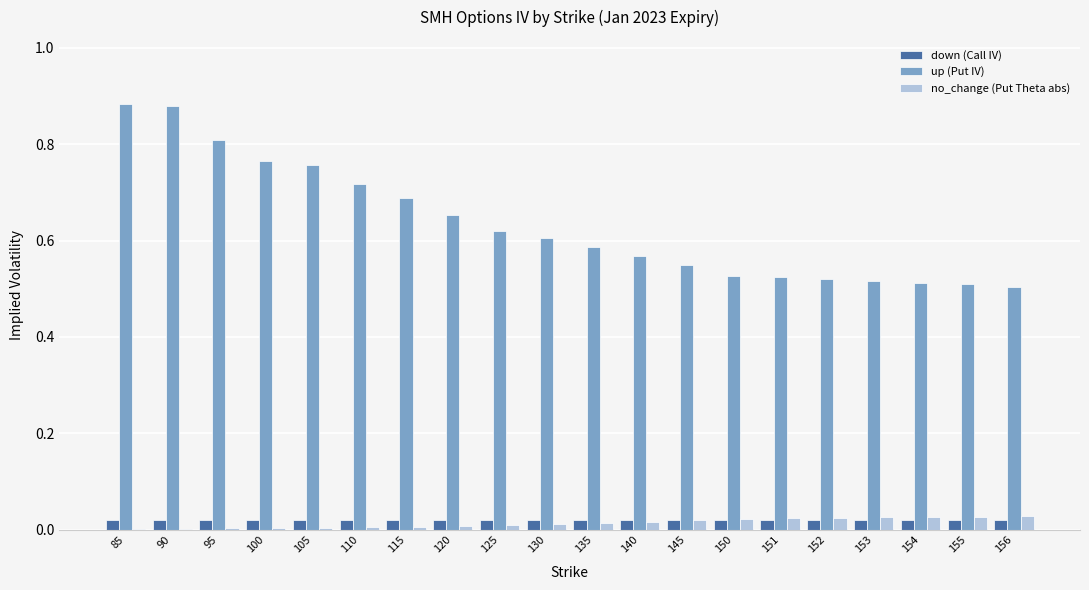

The value of up (Put IV) at 85 is 0.2. True or false?

False